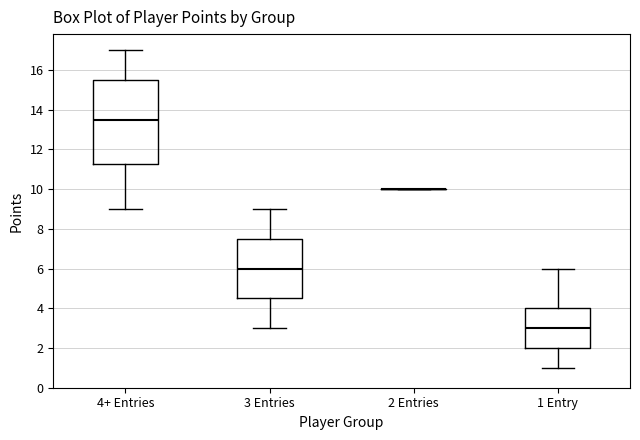

Comparing the boxes themselves (not the whiskers), which one is the tallest?

4+ Entries